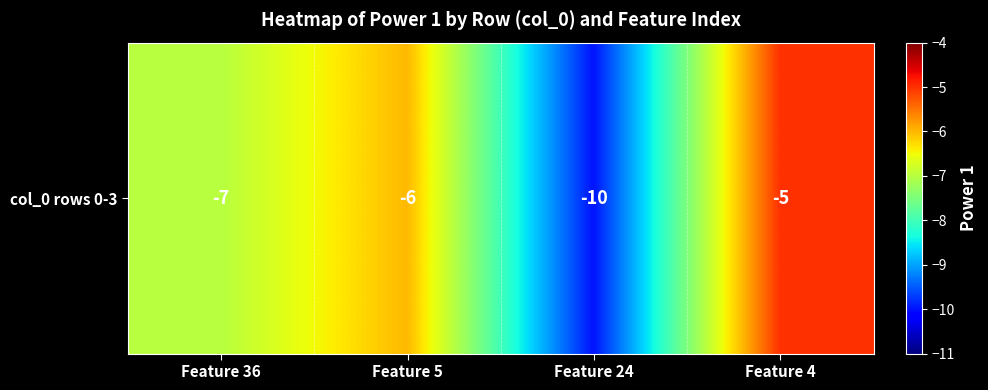

What is the change in value from Feature 5 to Feature 4?

+1